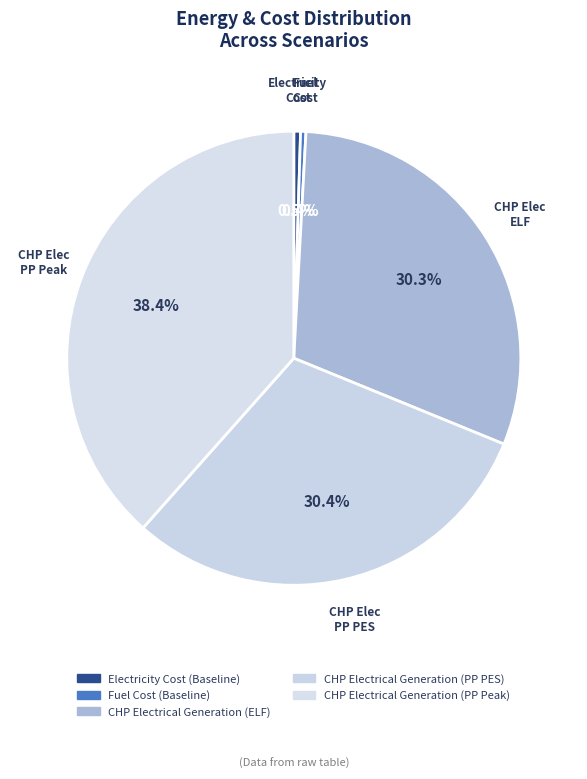

Count the number of slices in the pie.

5